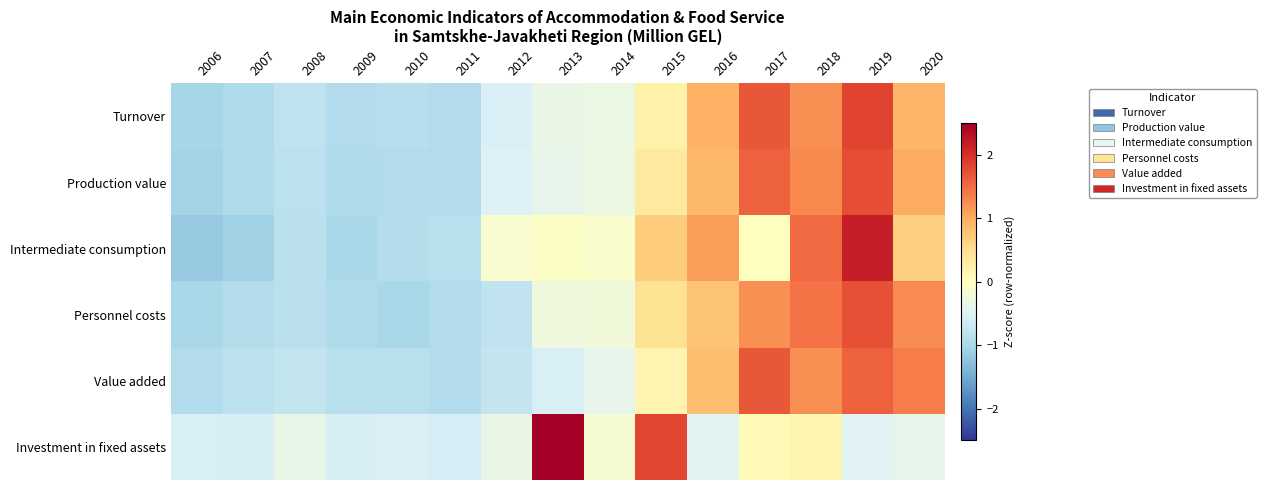

What is the total value across all series at 2016?

4.1